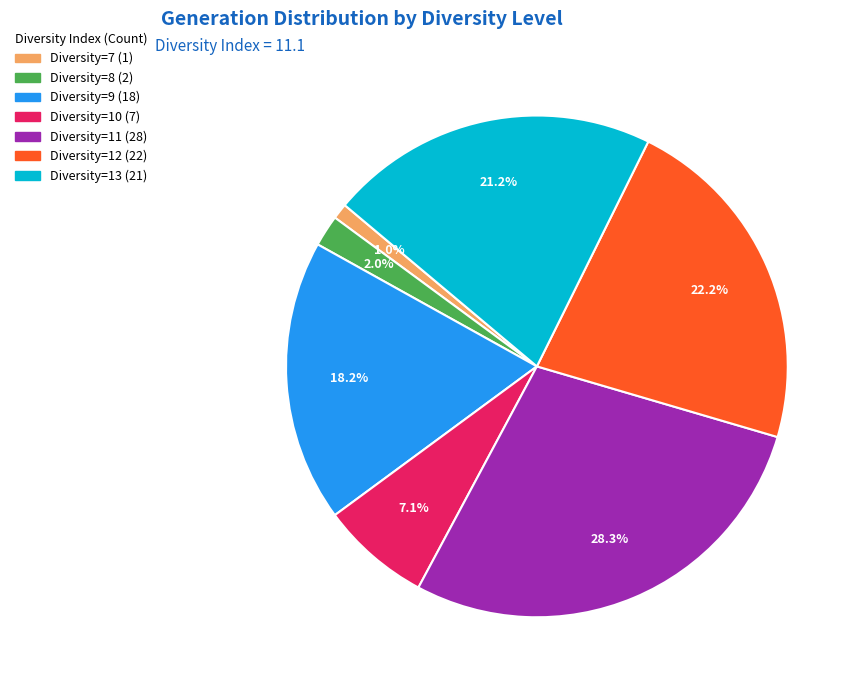

Does any single category account for the majority?

No